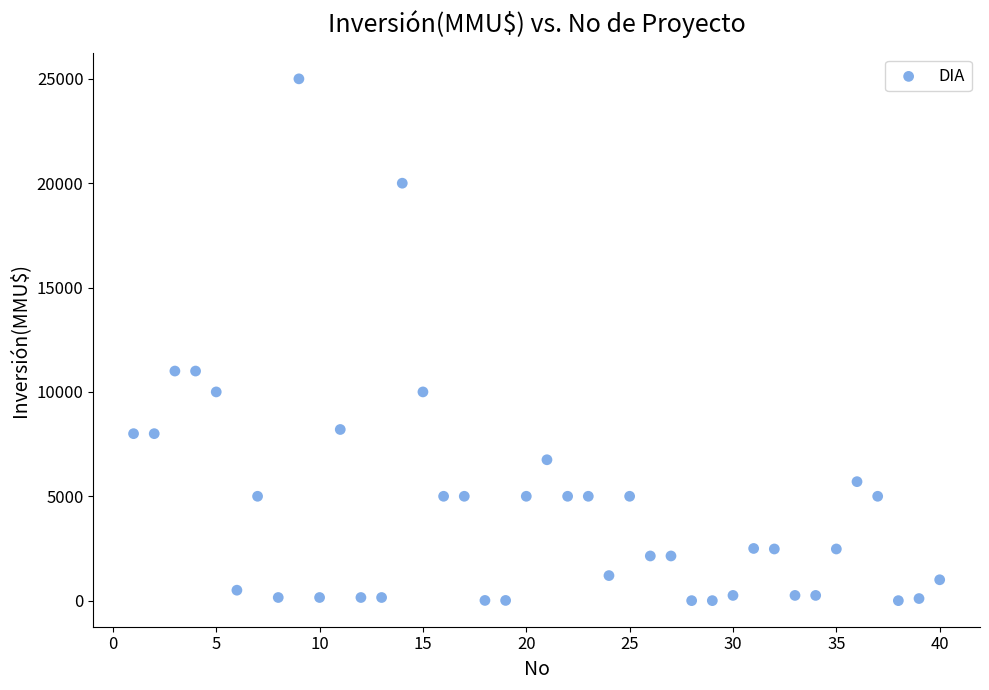

What is the range of X values (max minus min)?

39